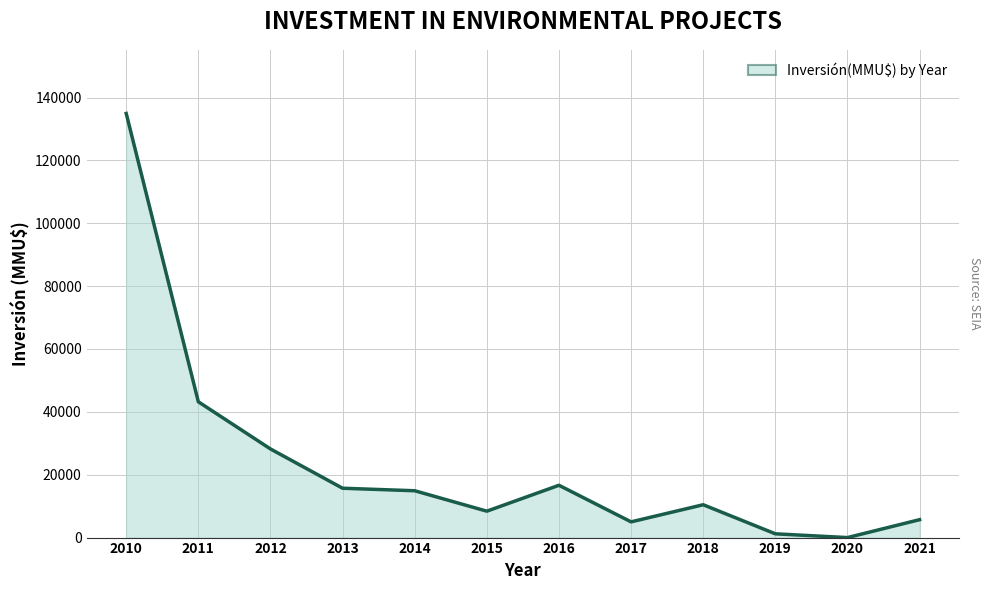

Approximately how many times larger is the value at 2015 compared to 2021?

1.5